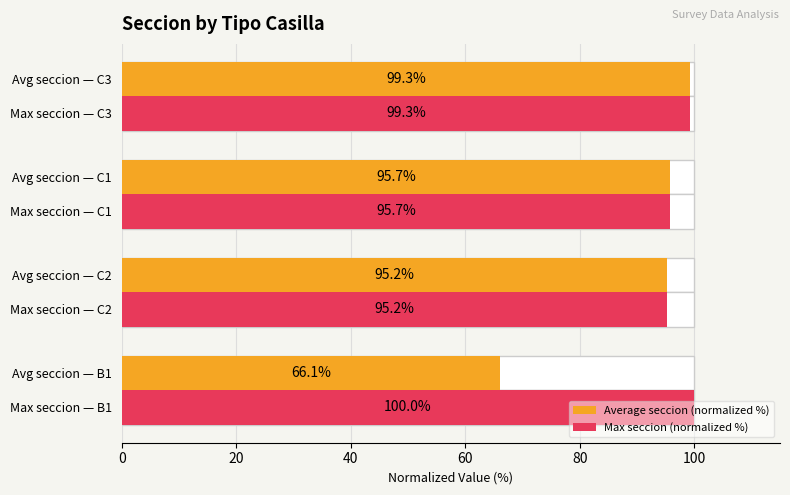

What are all the series names shown in the legend?

Average seccion (normalized %), Max seccion (normalized %)